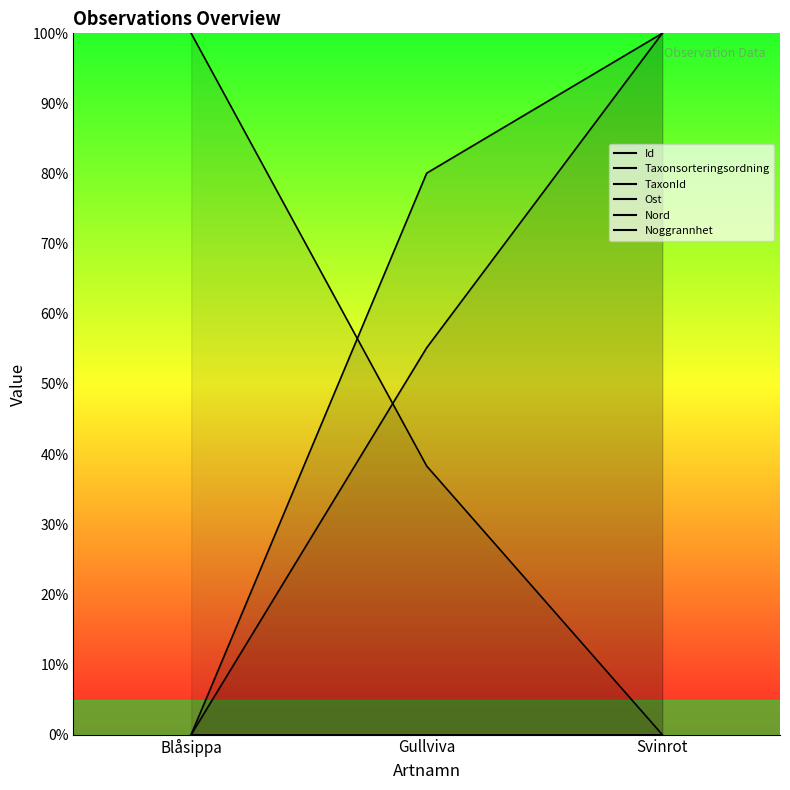

Reading left to right, what are all the values shown in this chart?

Id: Blåsippa=0.0	Gullviva=80.1	Svinrot=100.0
Taxonsorteringsordning: Blåsippa=0.0	Gullviva=55.2	Svinrot=100.0
TaxonId: Blåsippa=100.0	Gullviva=38.3	Svinrot=0.0